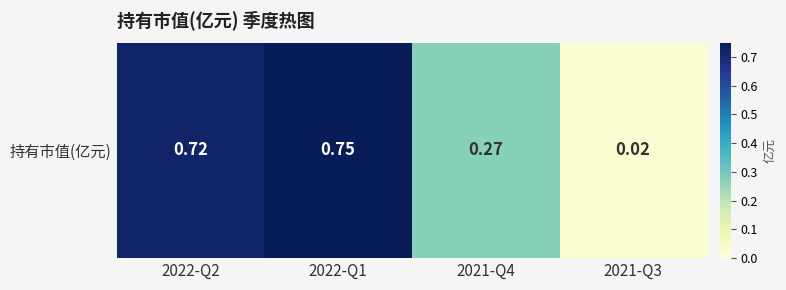

Between 2021-Q3 and 2022-Q1, which is larger?

2022-Q1